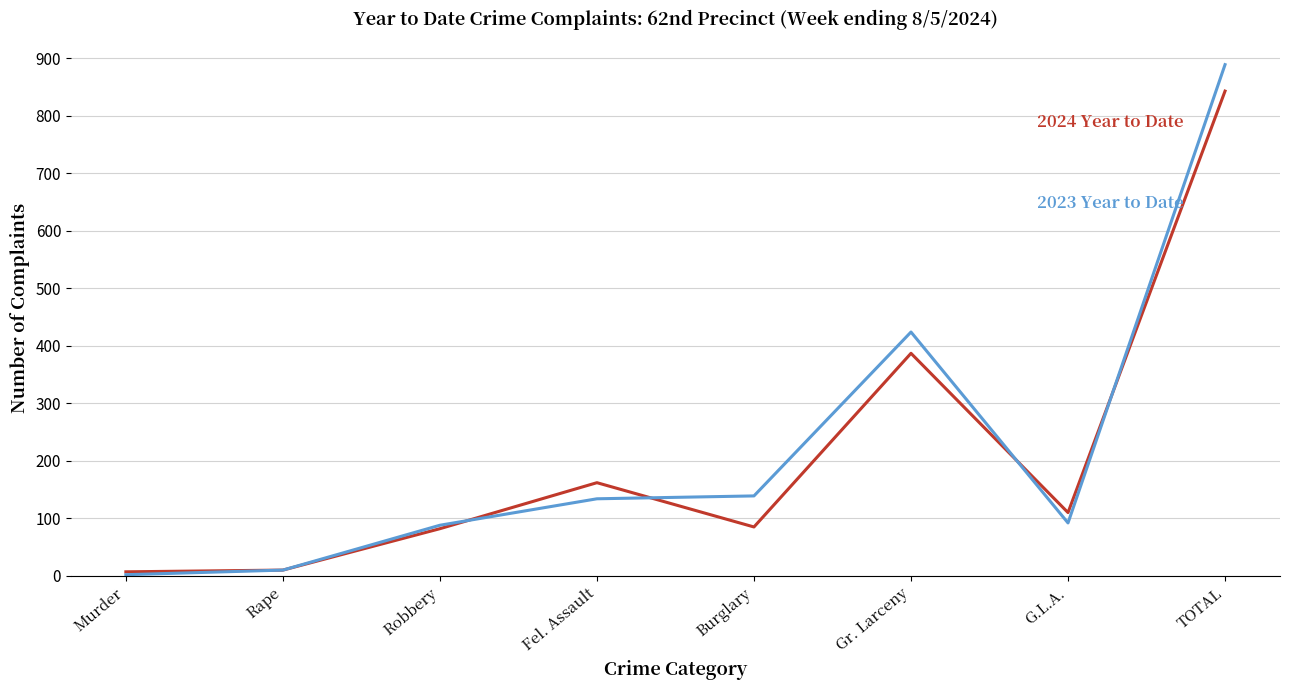

Which category has the highest value across all series?

TOTAL